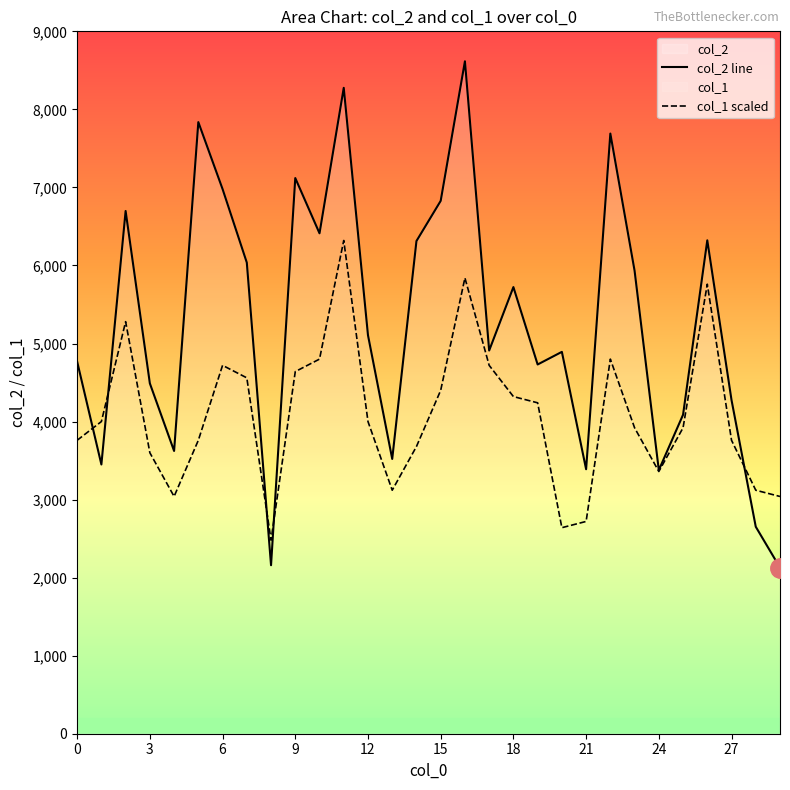

At which category does the chart reach its peak across all series?

16